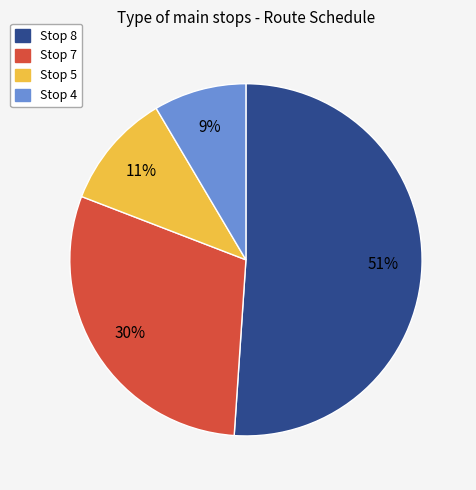

The Stop 5 slice represents 11% of the pie. True or false?

True